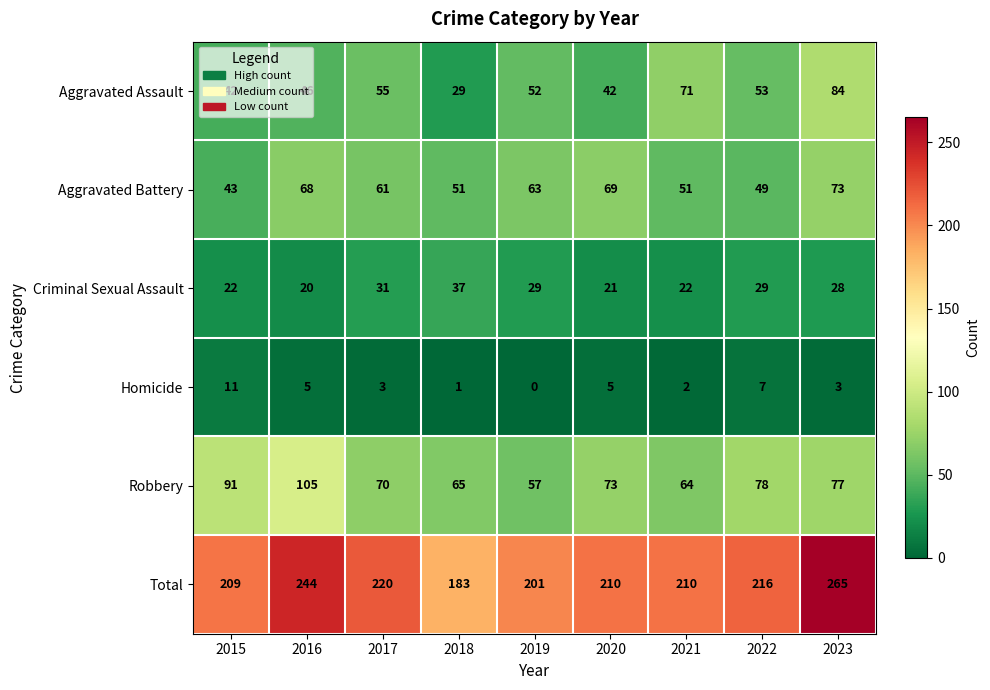

Is it true that Aggravated Assault equals 53 at 2022?

True